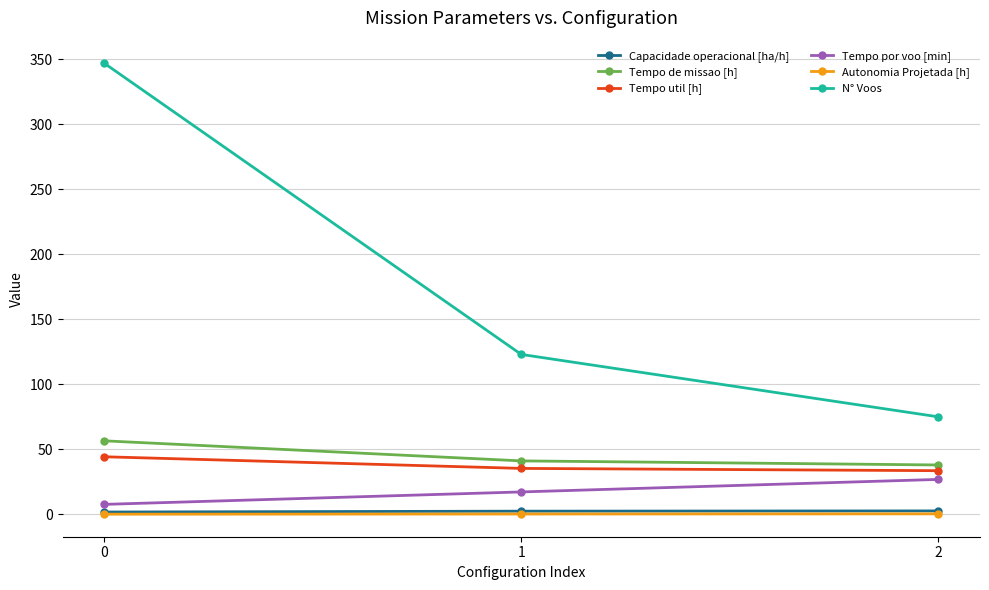

How many data points does each series have?

3